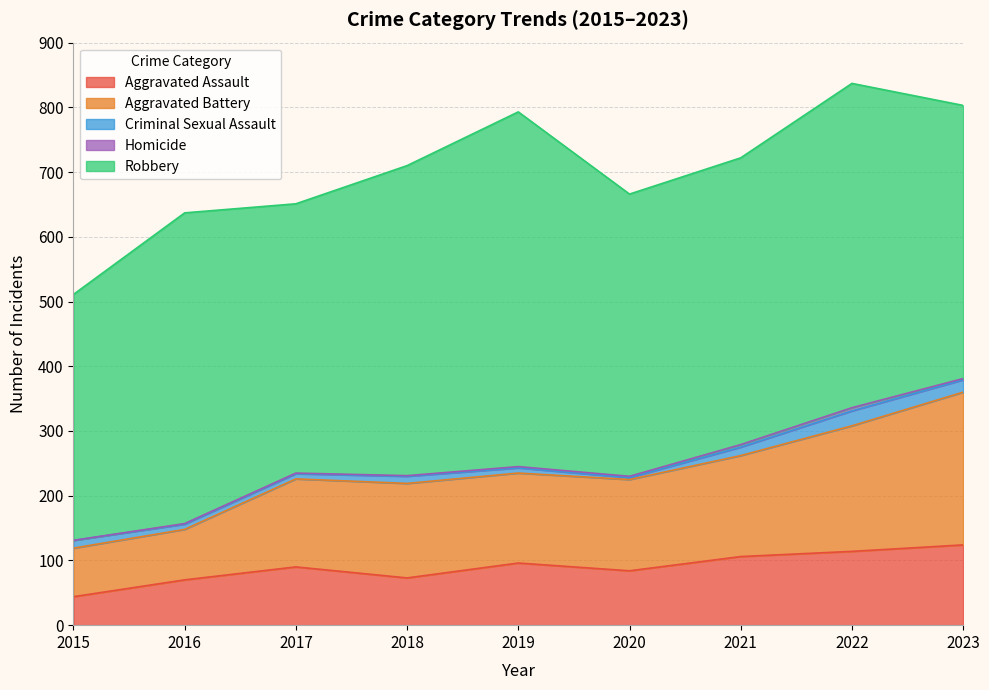

How many distinct data groups are displayed?

5